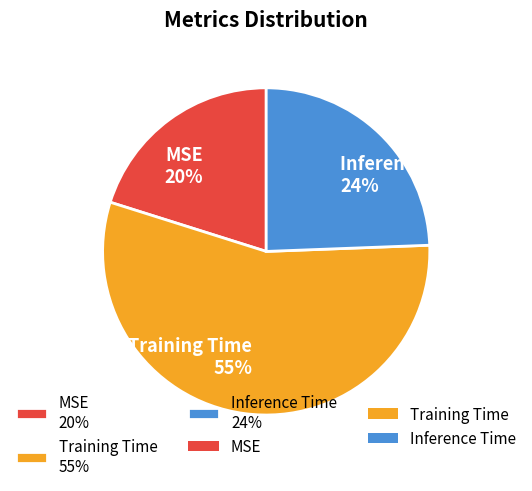

Which slice is the largest?

Training Time